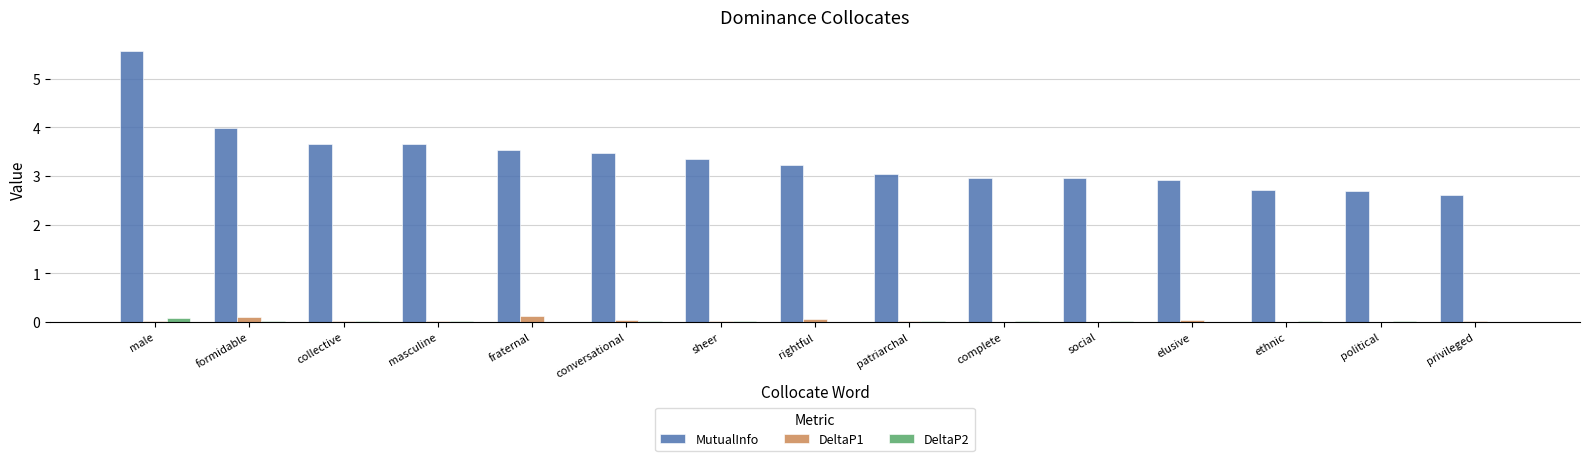

Which category has the highest value across all series?

male